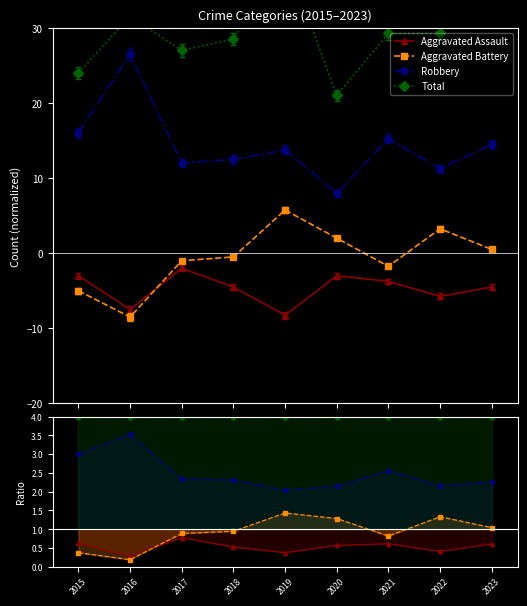

Which series has the largest range (max minus min)?

Robbery